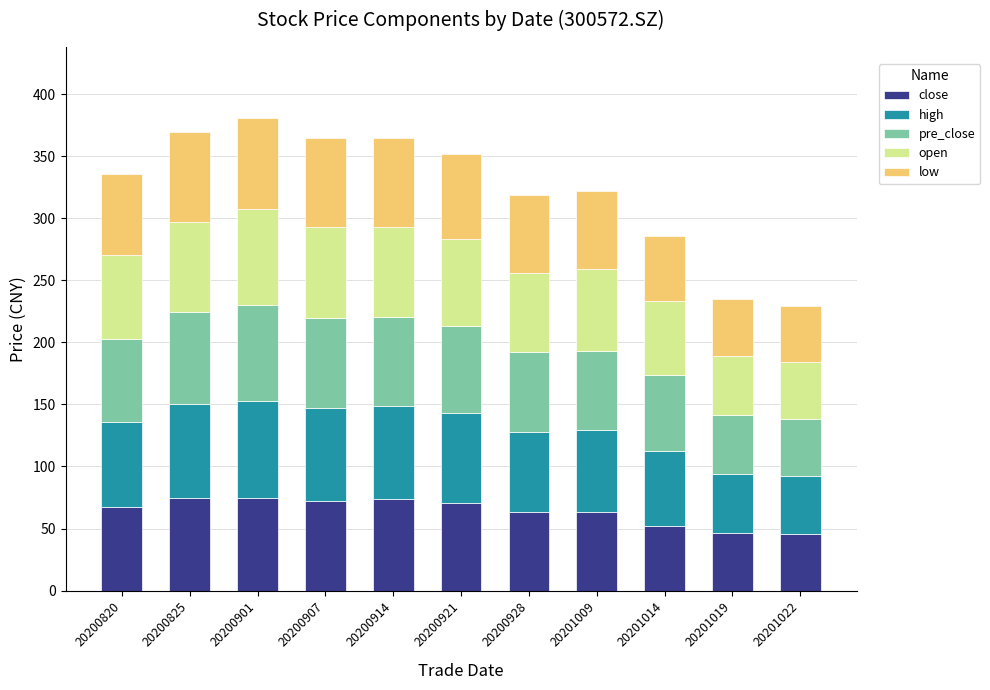

What is the difference between the maximum and minimum values in the close series?

29.0